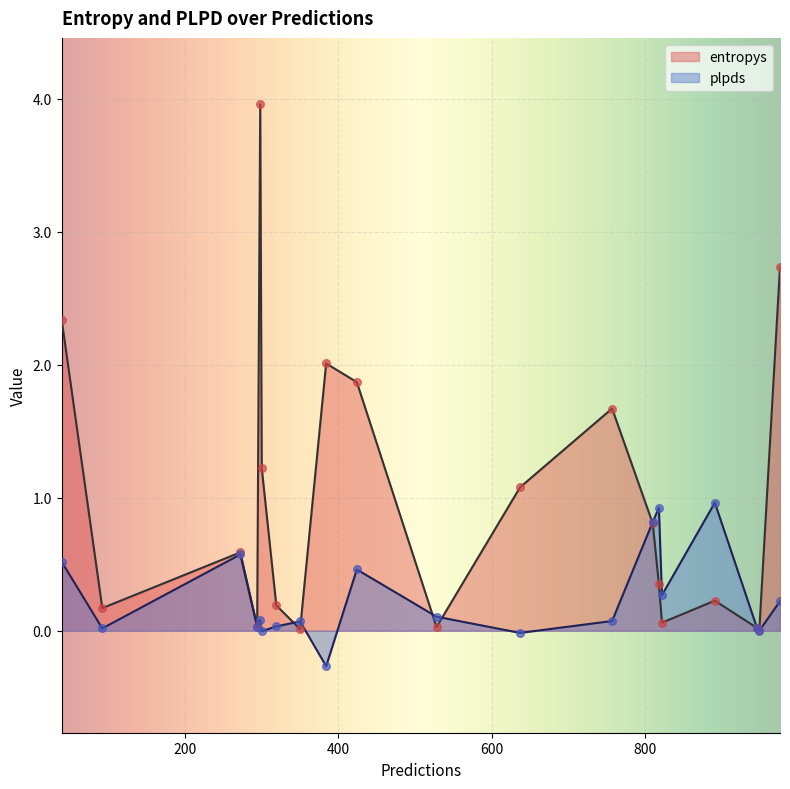

What are all the series names shown in the legend?

entropys, plpds